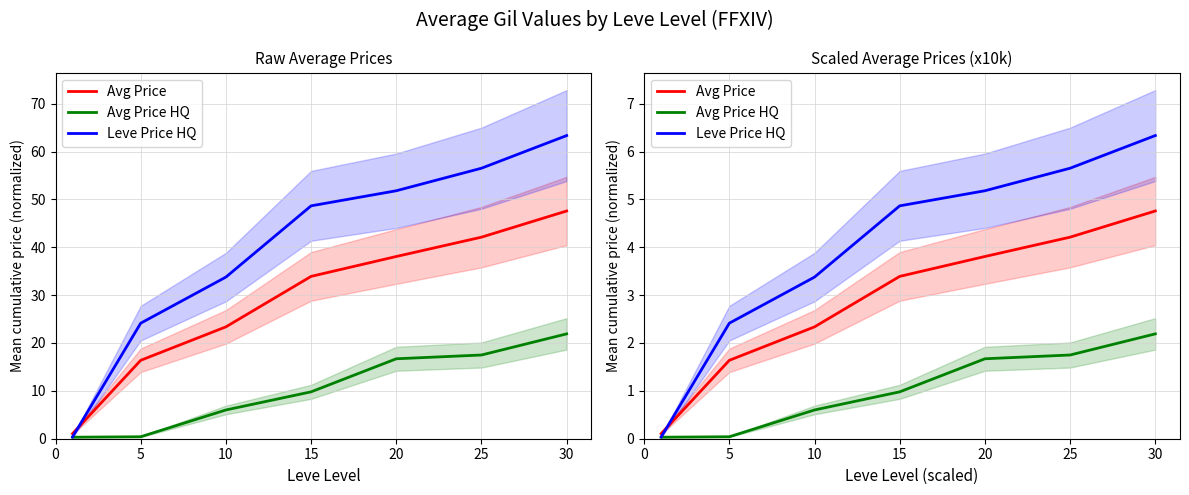

True or false: Avg Price HQ and Avg Price intersect in this chart.

False